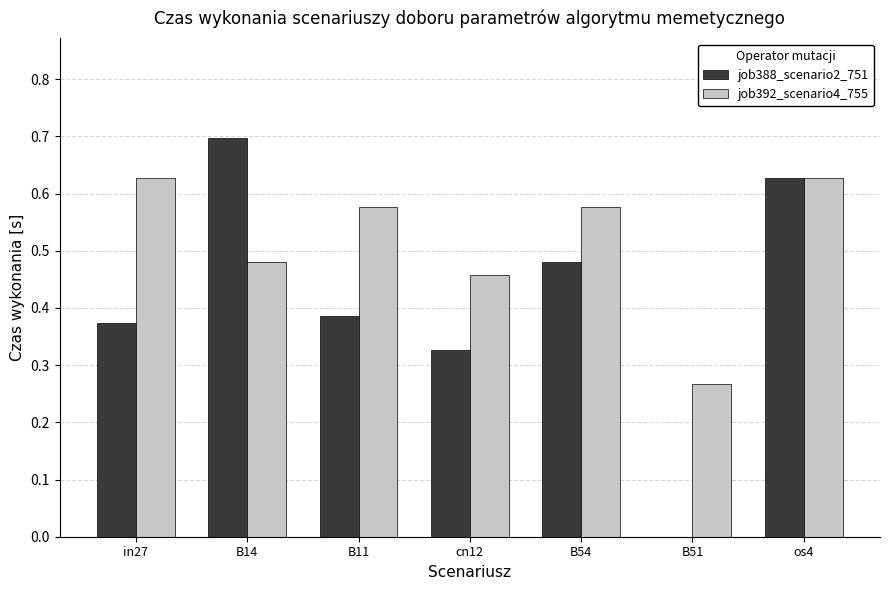

What are all the series names shown in the legend?

job388_scenario2_751, job392_scenario4_755